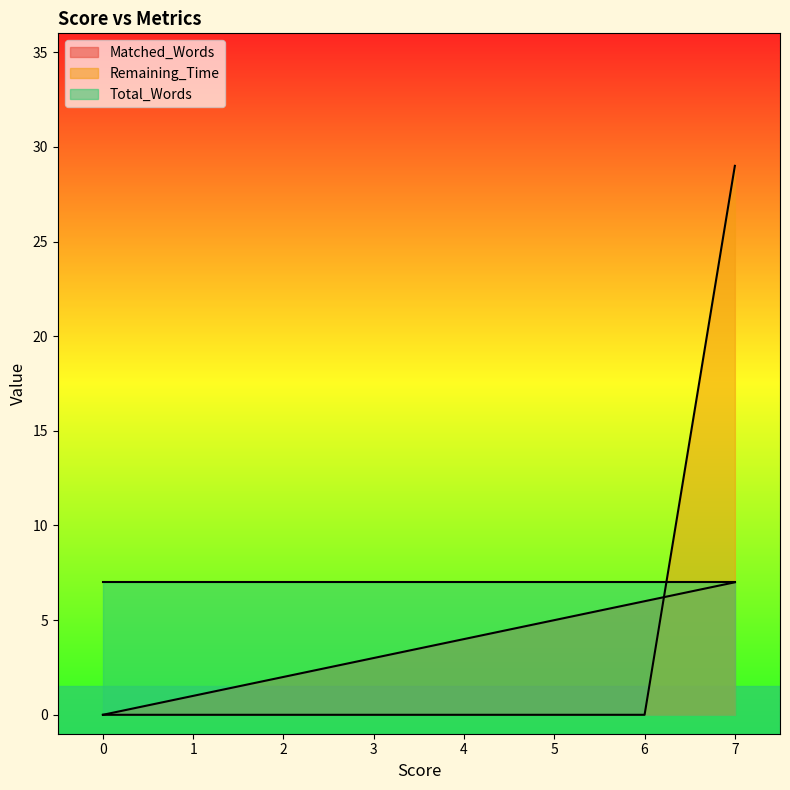

What is the sum of the Matched_Words values at 0 and 6?

6